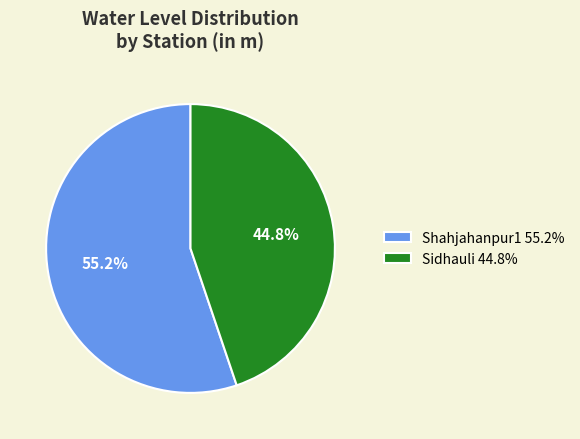

Which category has the biggest portion of the pie?

Shahjahanpur1